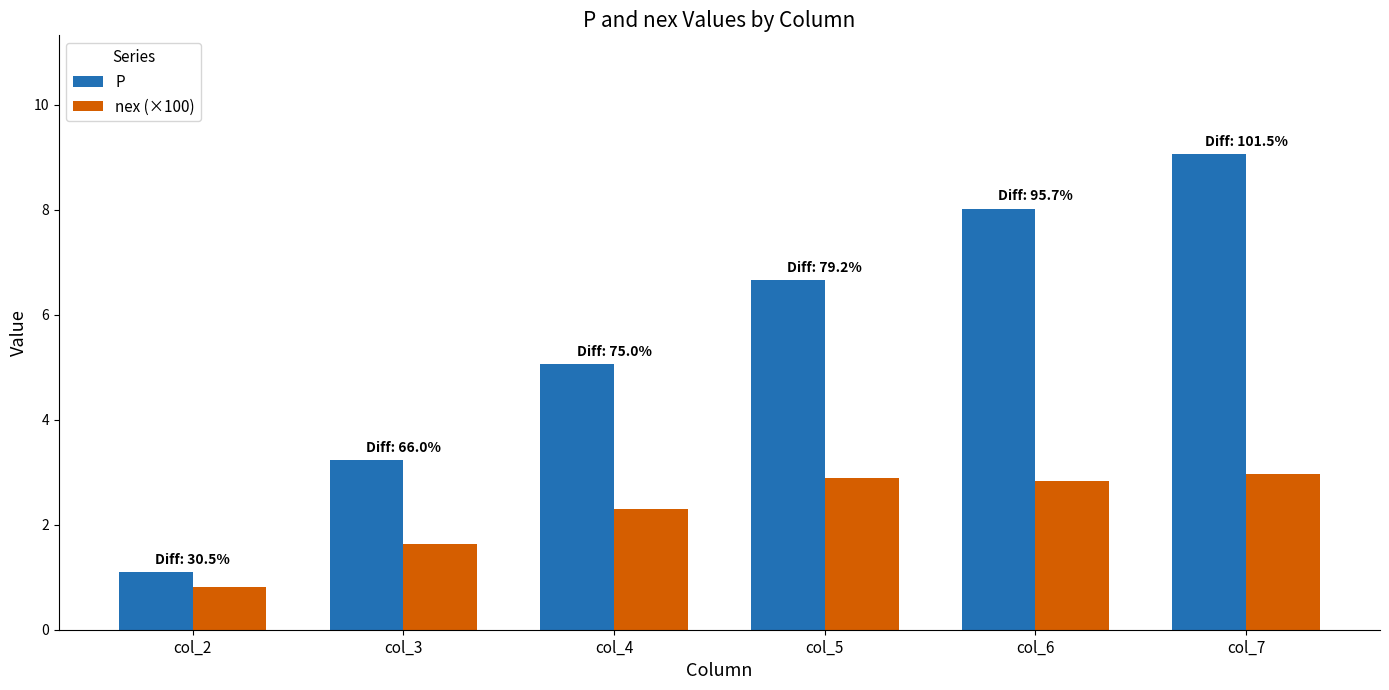

What is the spread (max minus min) of values at col_7?

6.1